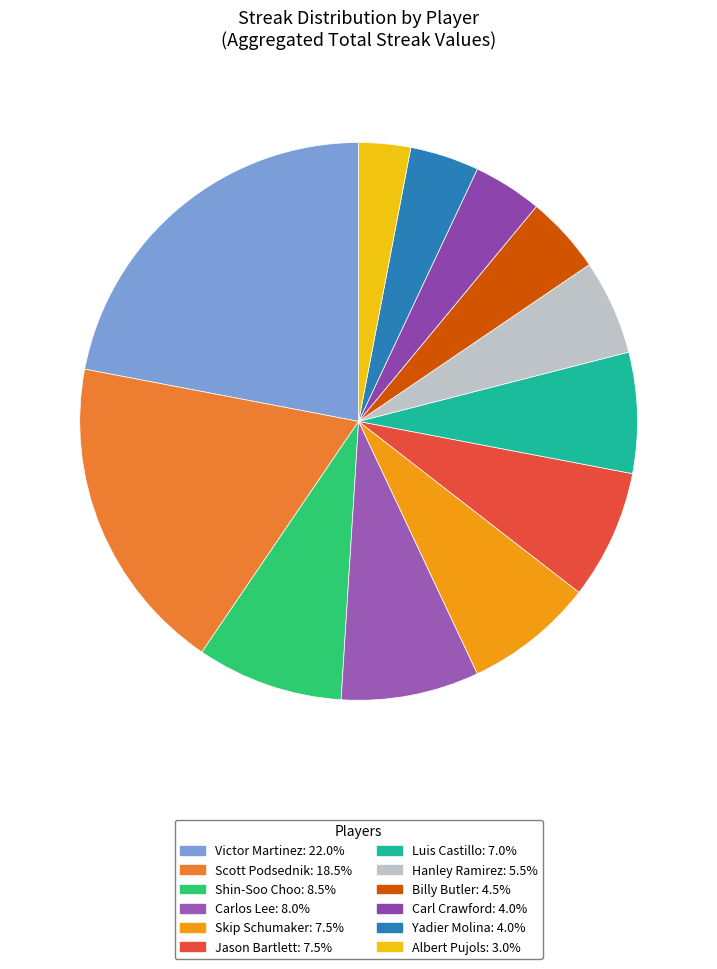

How many segments does this pie chart have?

12